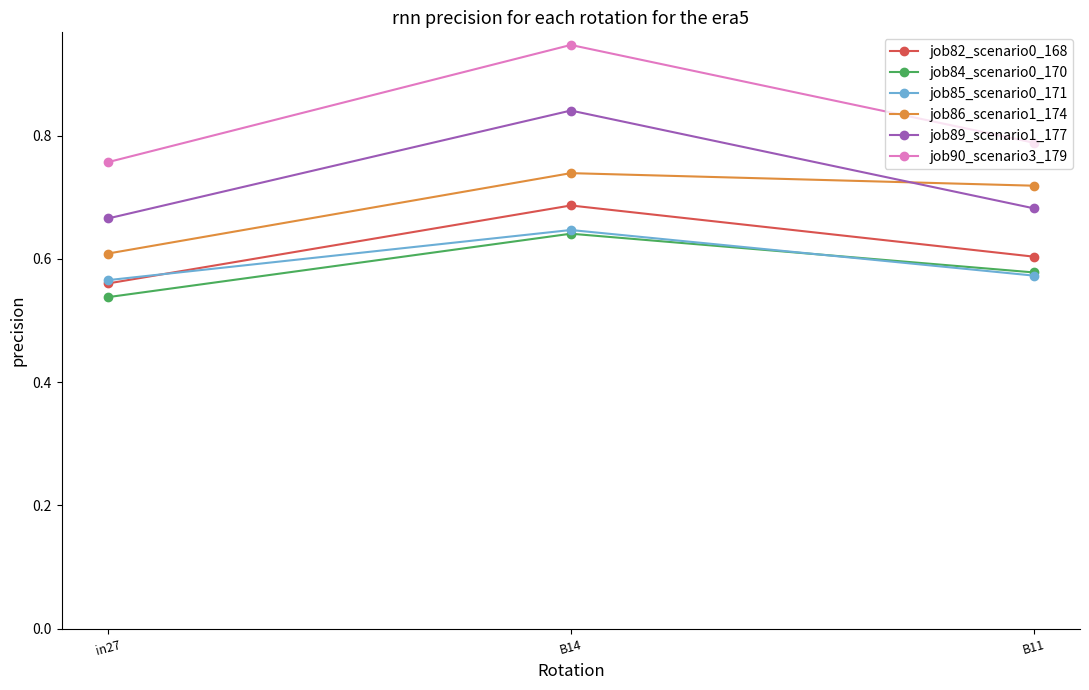

What is the label of the 2nd point from the left?

B14